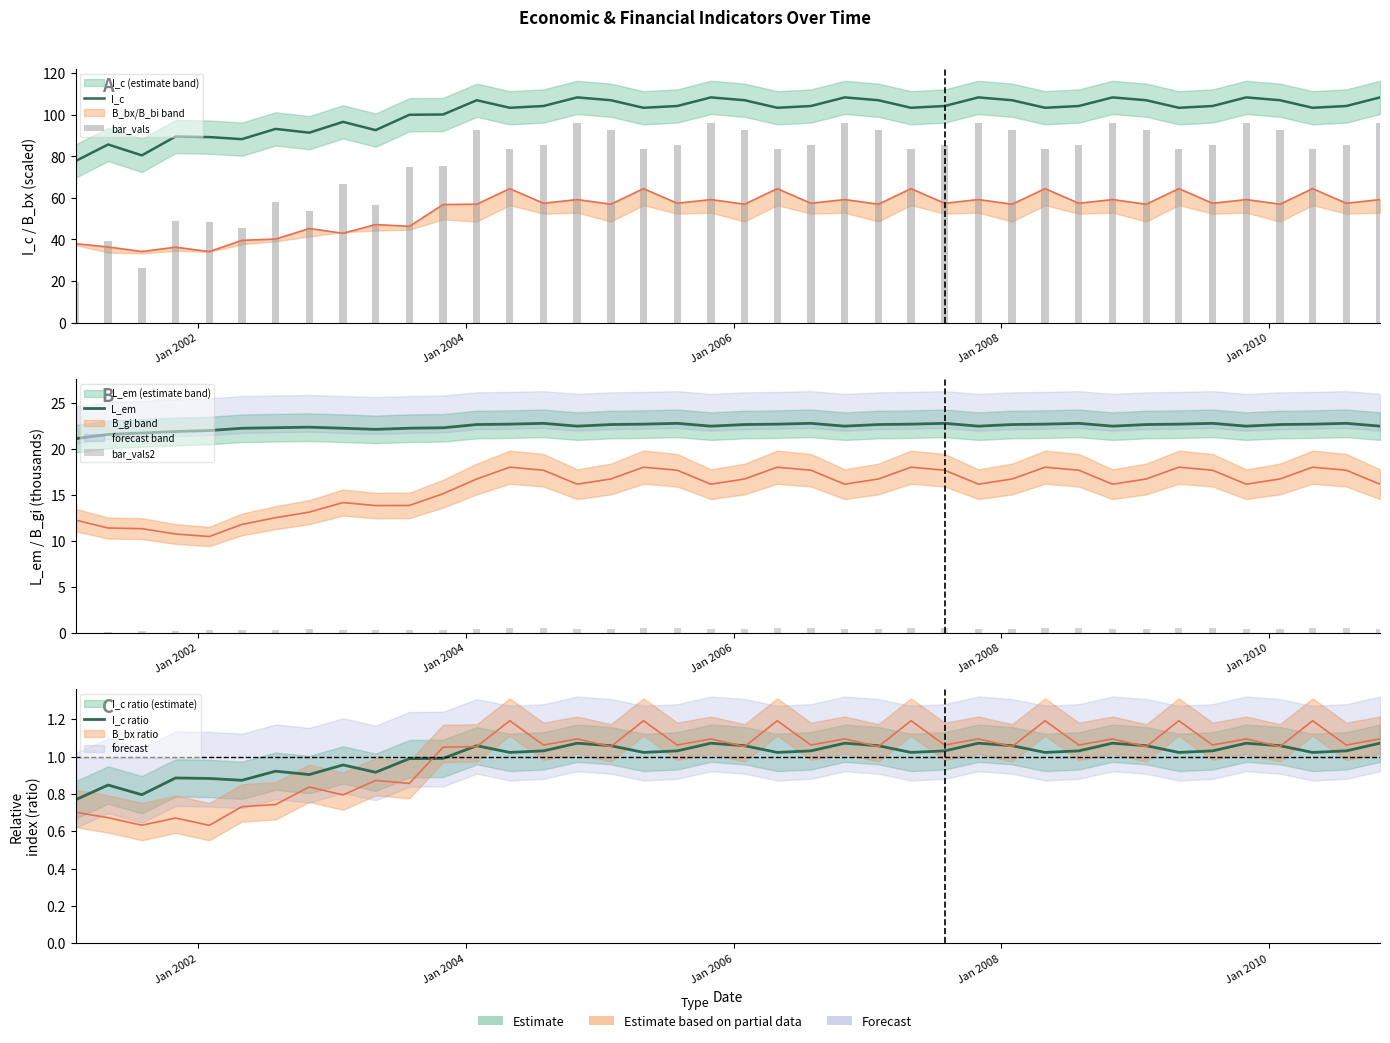

The bar_vals2 series shows 0.2 at Jan 2002. True or false?

False